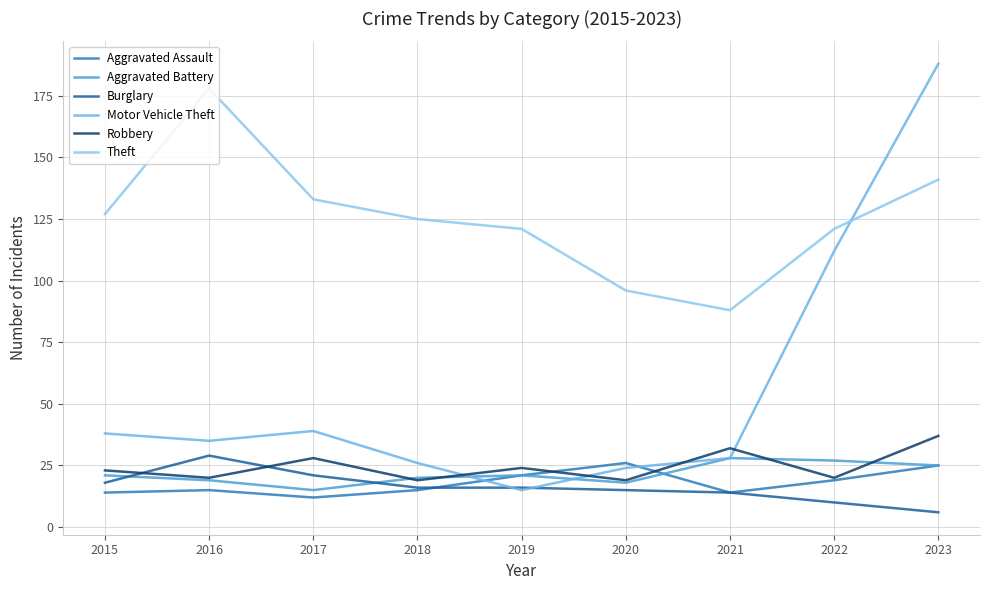

How many categories are shown in the chart?

9